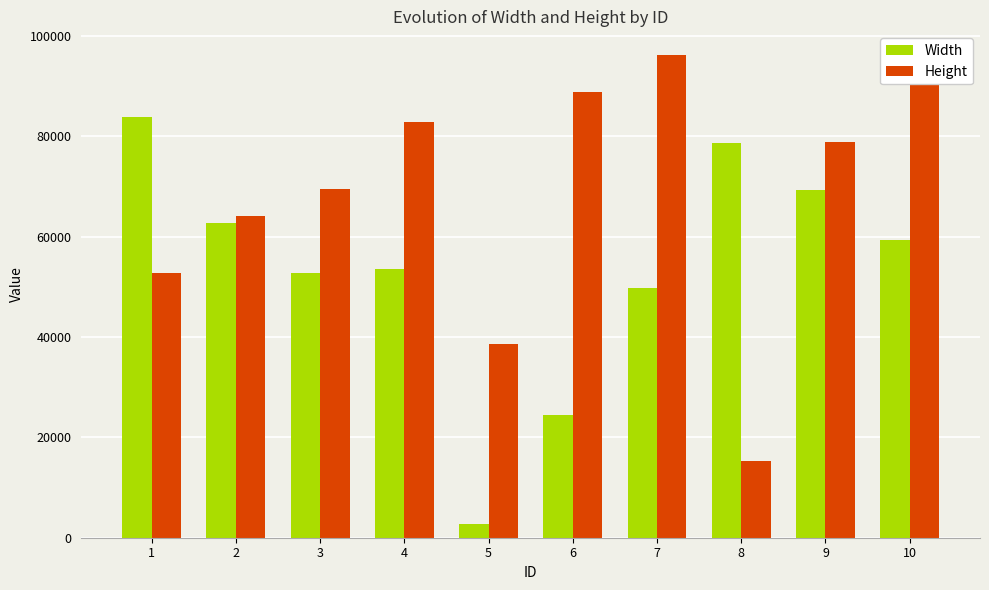

Reading right to left, transcribe all the data shown in this chart.

Width: 59331	69321	78714	49829	24423	2786	53524	52812	62607	83867
Height: 93543	78889	15379	96064	88781	38493	82786	69452	64076	52677